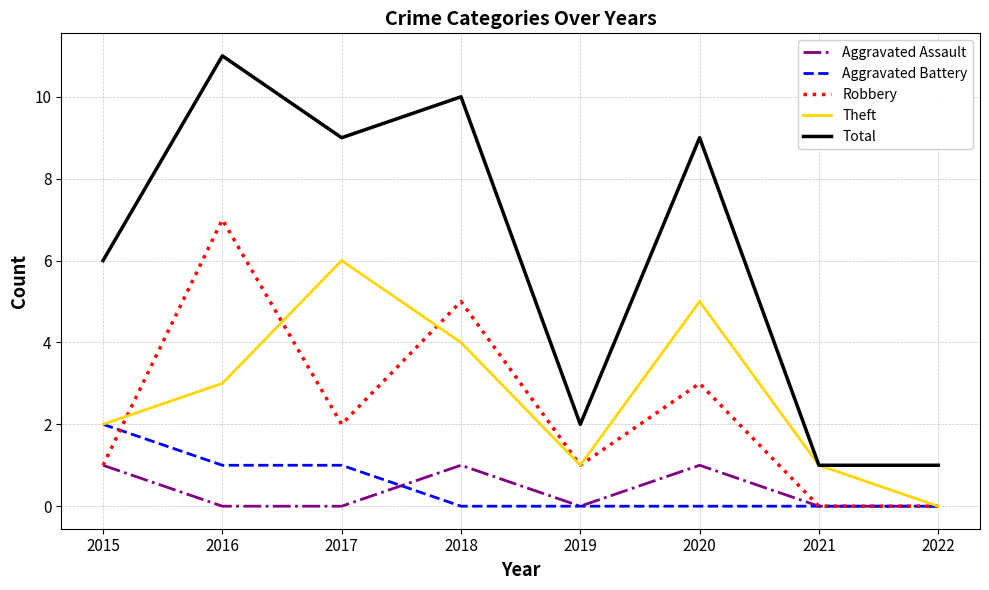

At which label does Theft reach its minimum?

2022